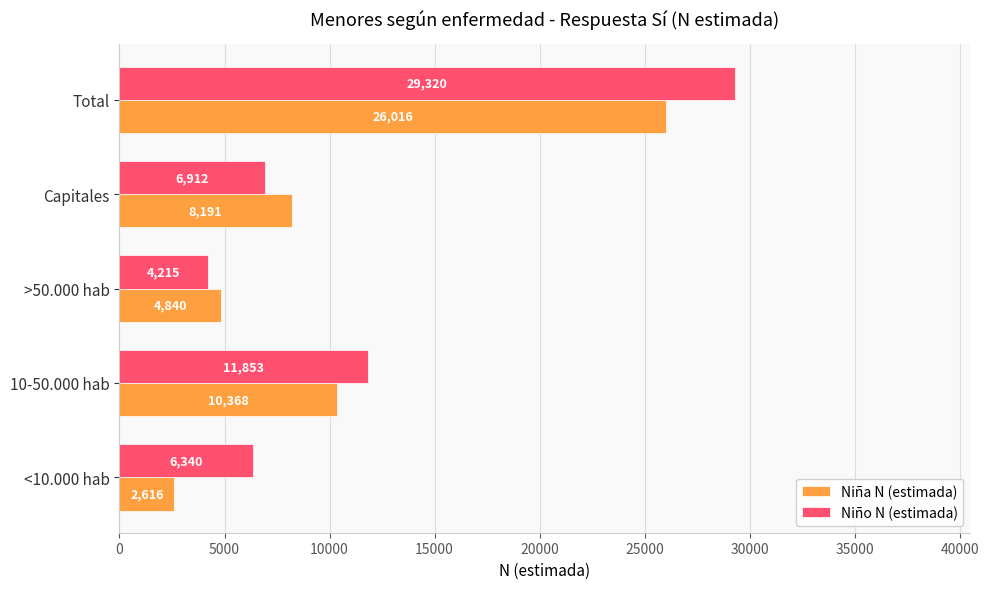

What is the highest value of the Niña N (estimada) series?

26016